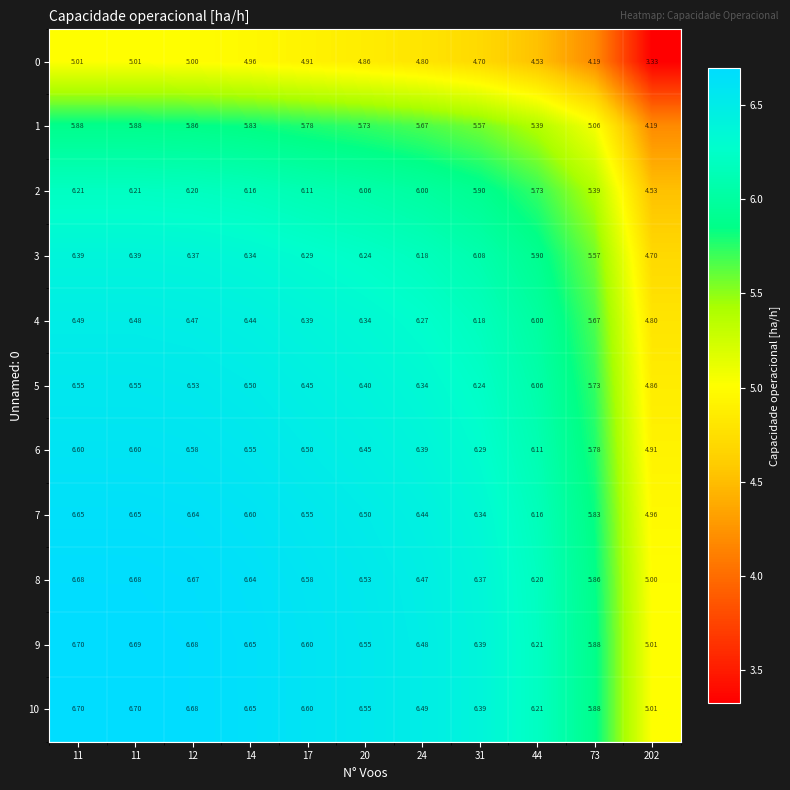

How many series are shown in this chart?

11